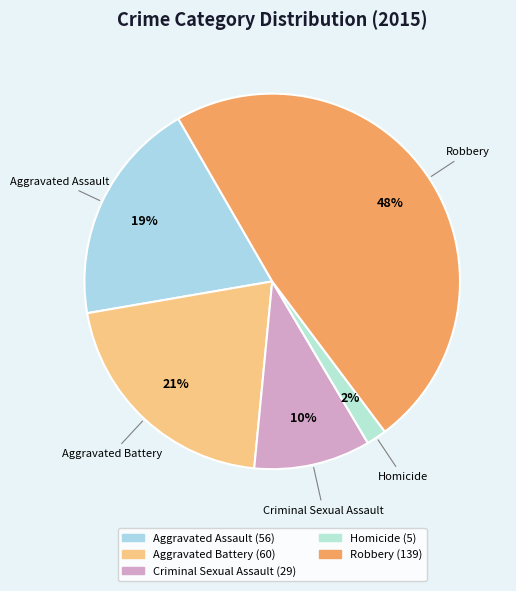

Which category has the biggest portion of the pie?

Robbery